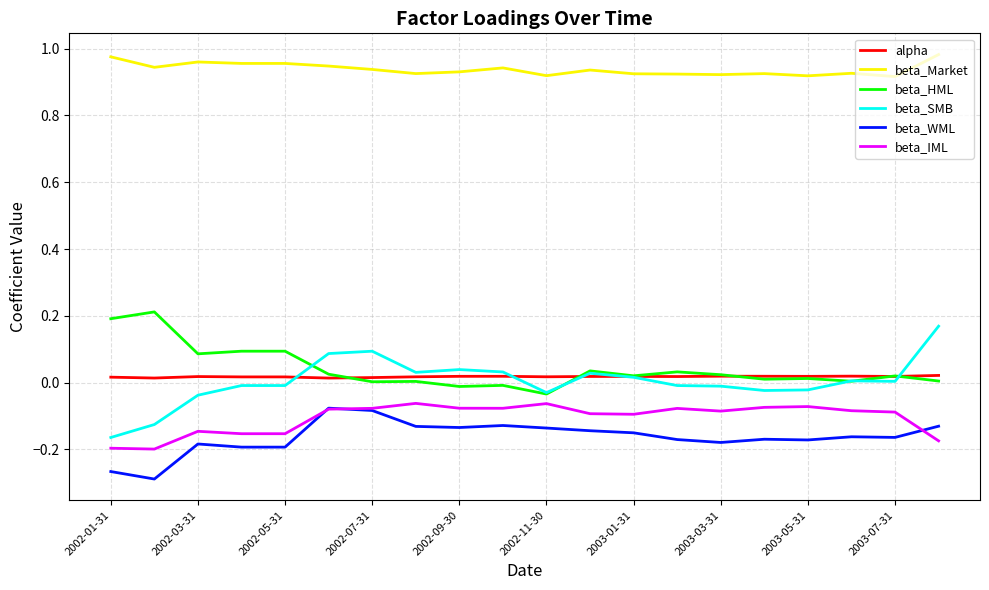

True or false: beta_HML and beta_WML cross at least once.

False